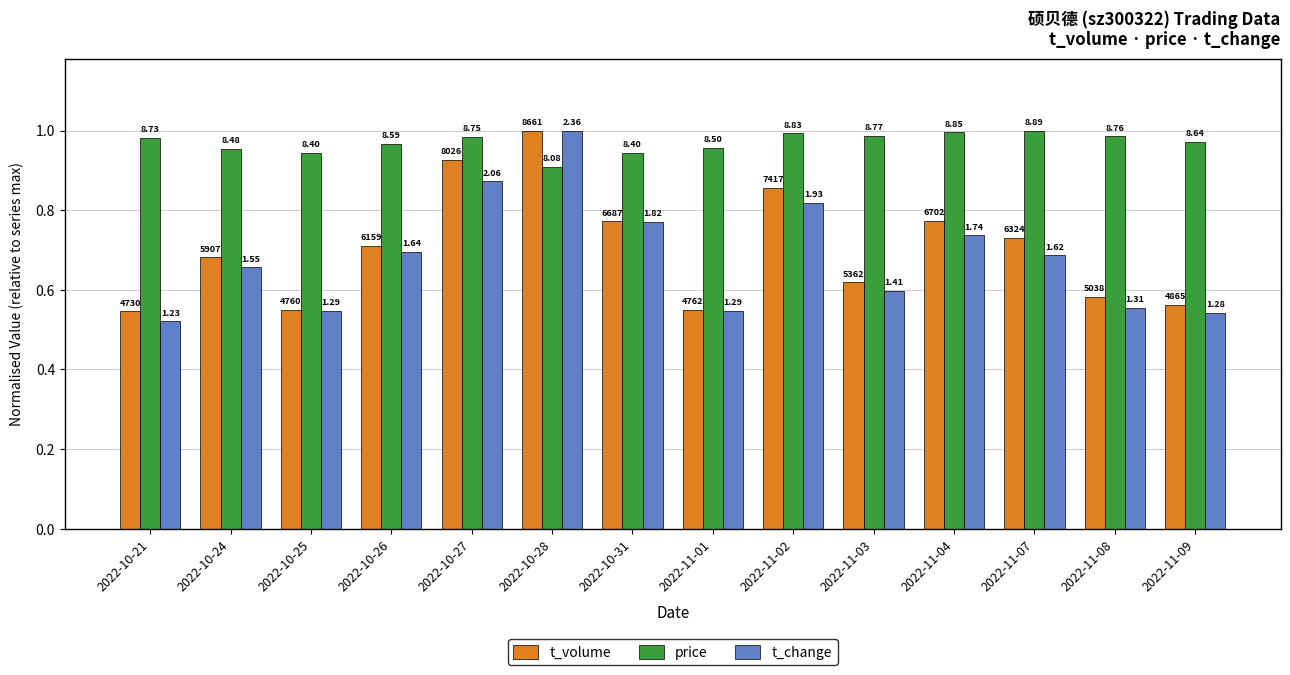

Which category has the lowest value across all series?

2022-10-21